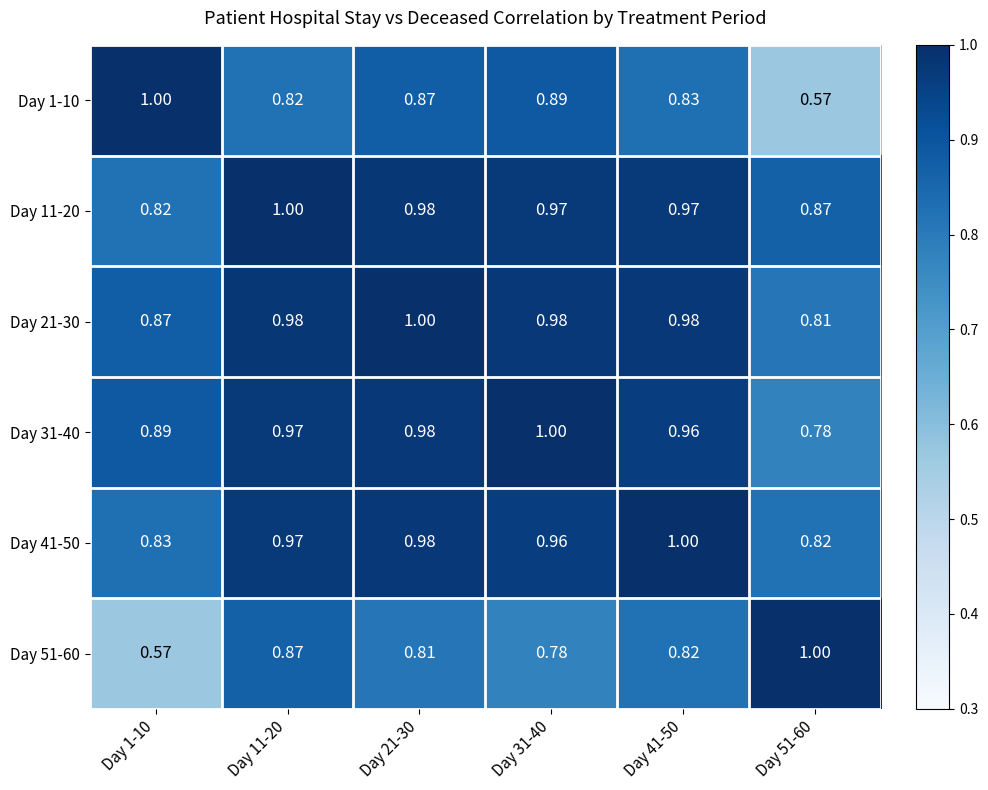

How many categories are shown in the chart?

6